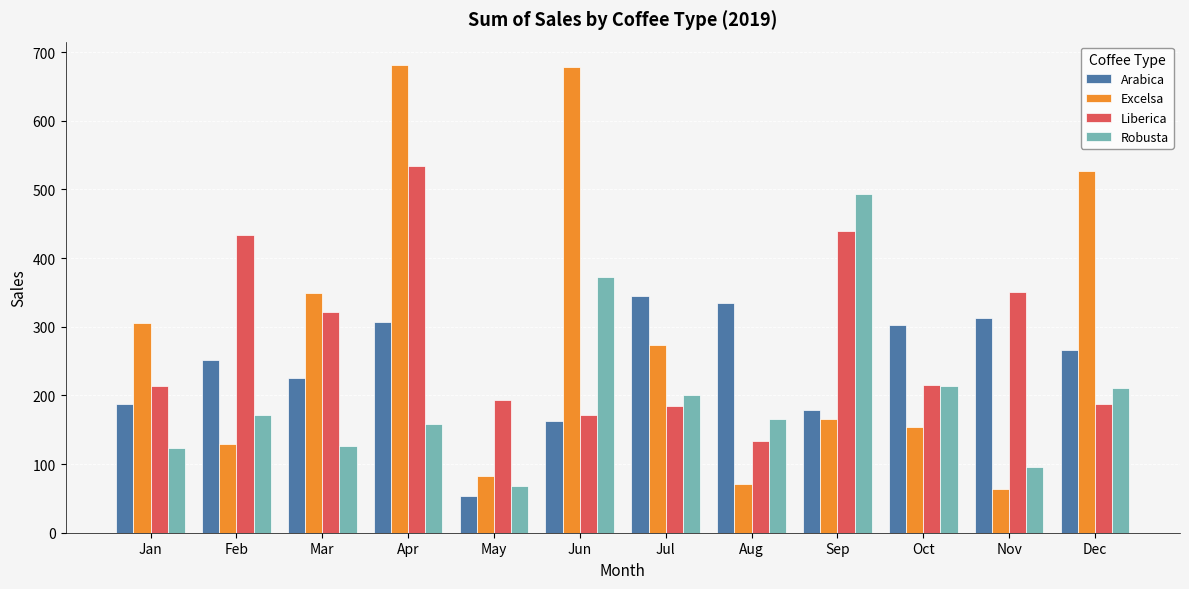

Is it true that Robusta equals 158.8 at Apr?

True